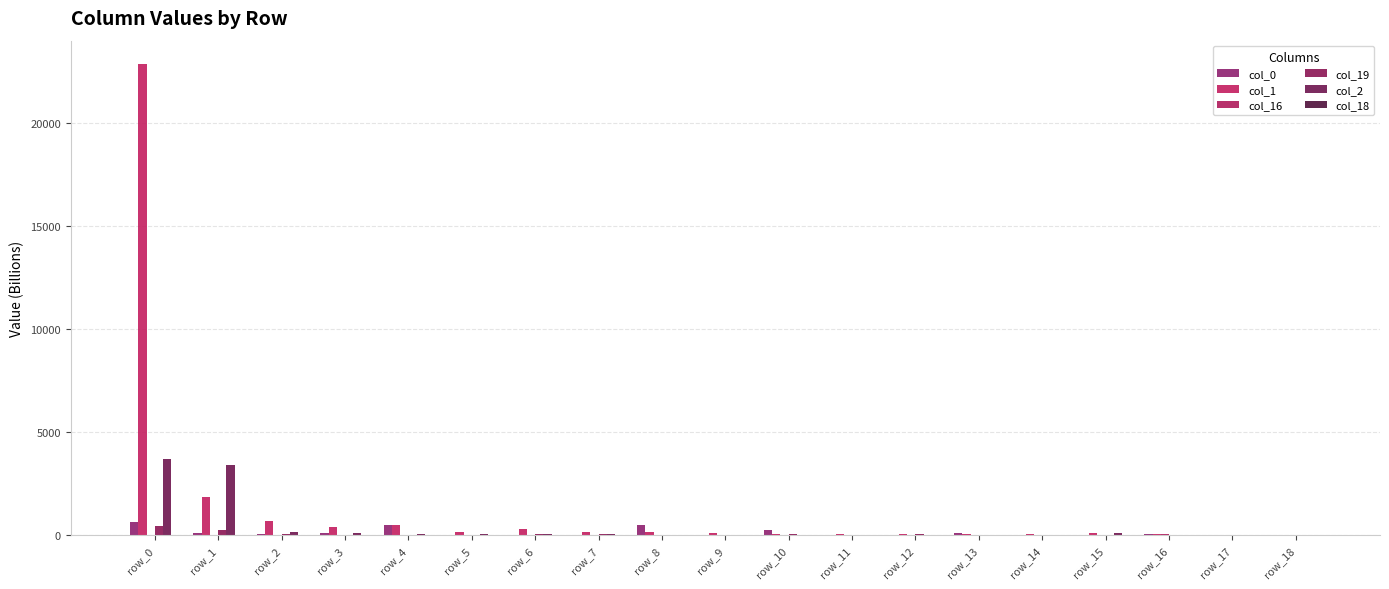

The value of col_0 at row_9 is 2.0. True or false?

False